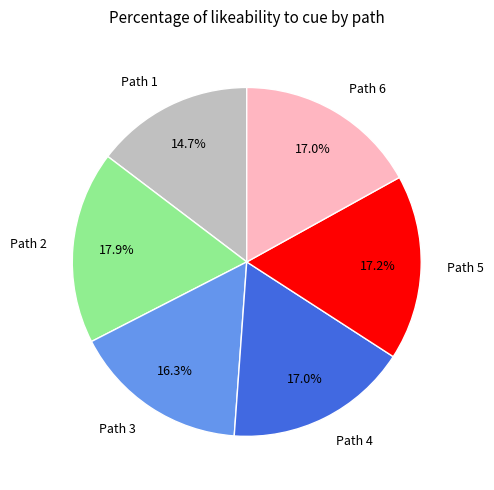

How many slices are in this pie chart?

6